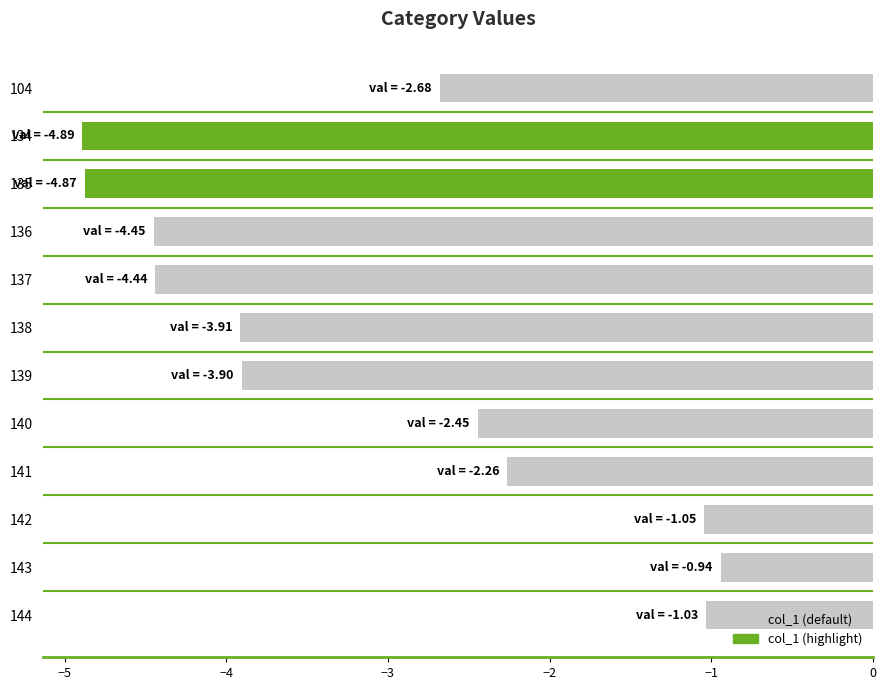

At which label is the value closest to -2?

141